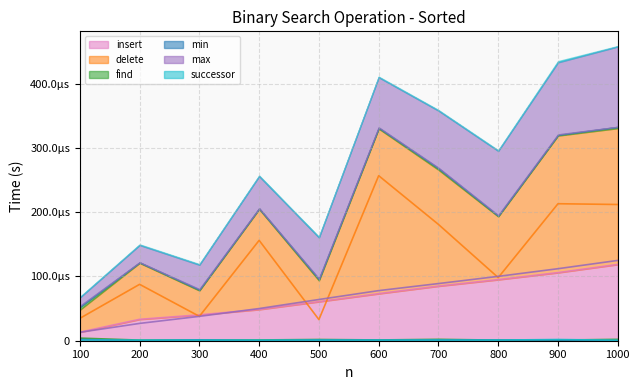

At which category is the sum across all series the highest?

1000